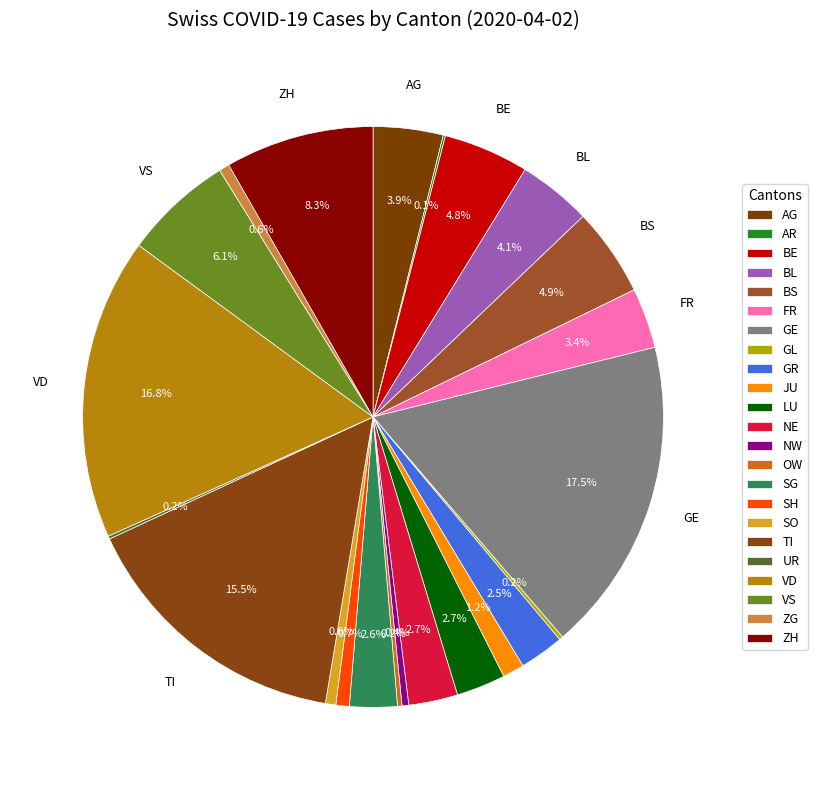

To the nearest percent, what is the combined percentage of SH and NW?

1%